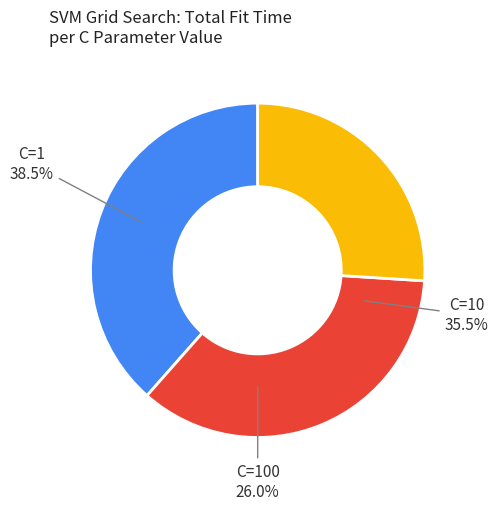

True or false: C=10 accounts for 3% of the total.

False